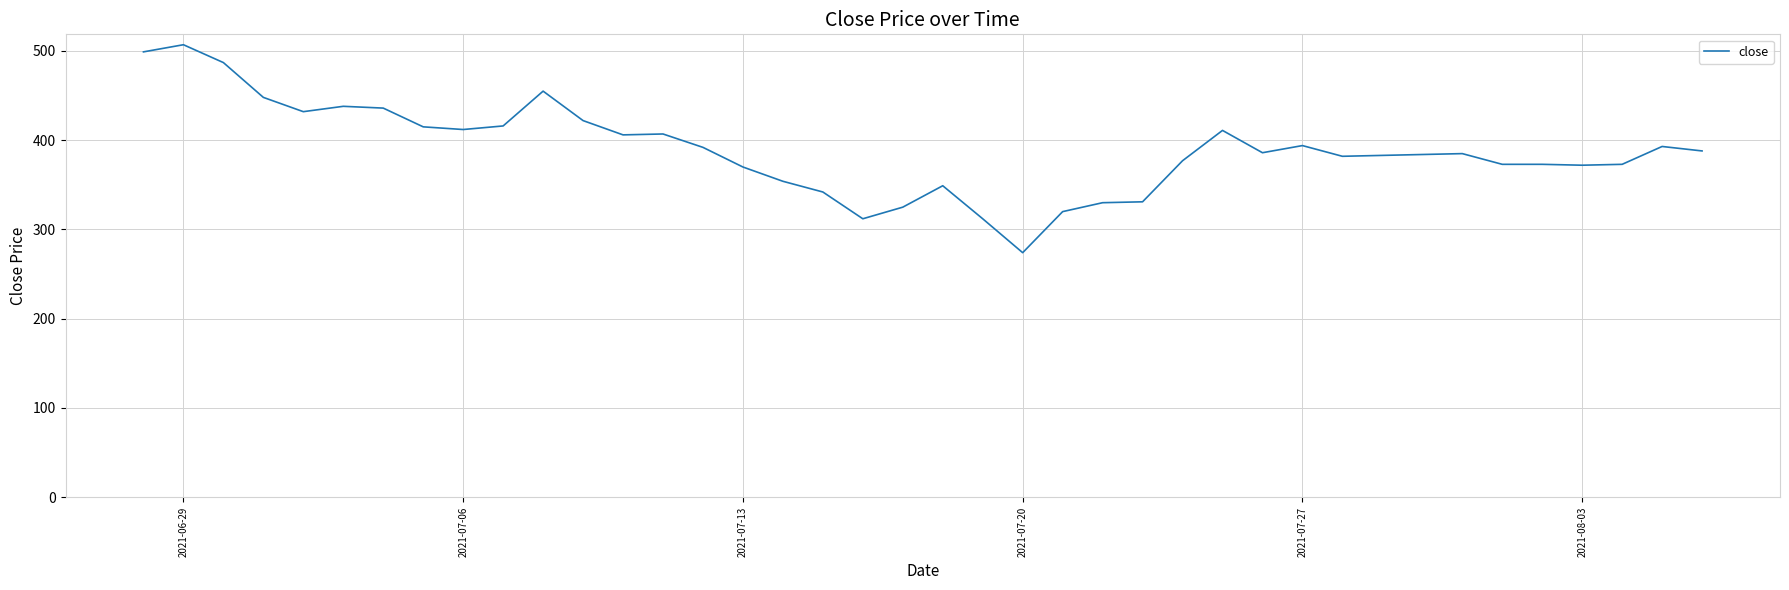

What is the maximum value shown in the chart?

507